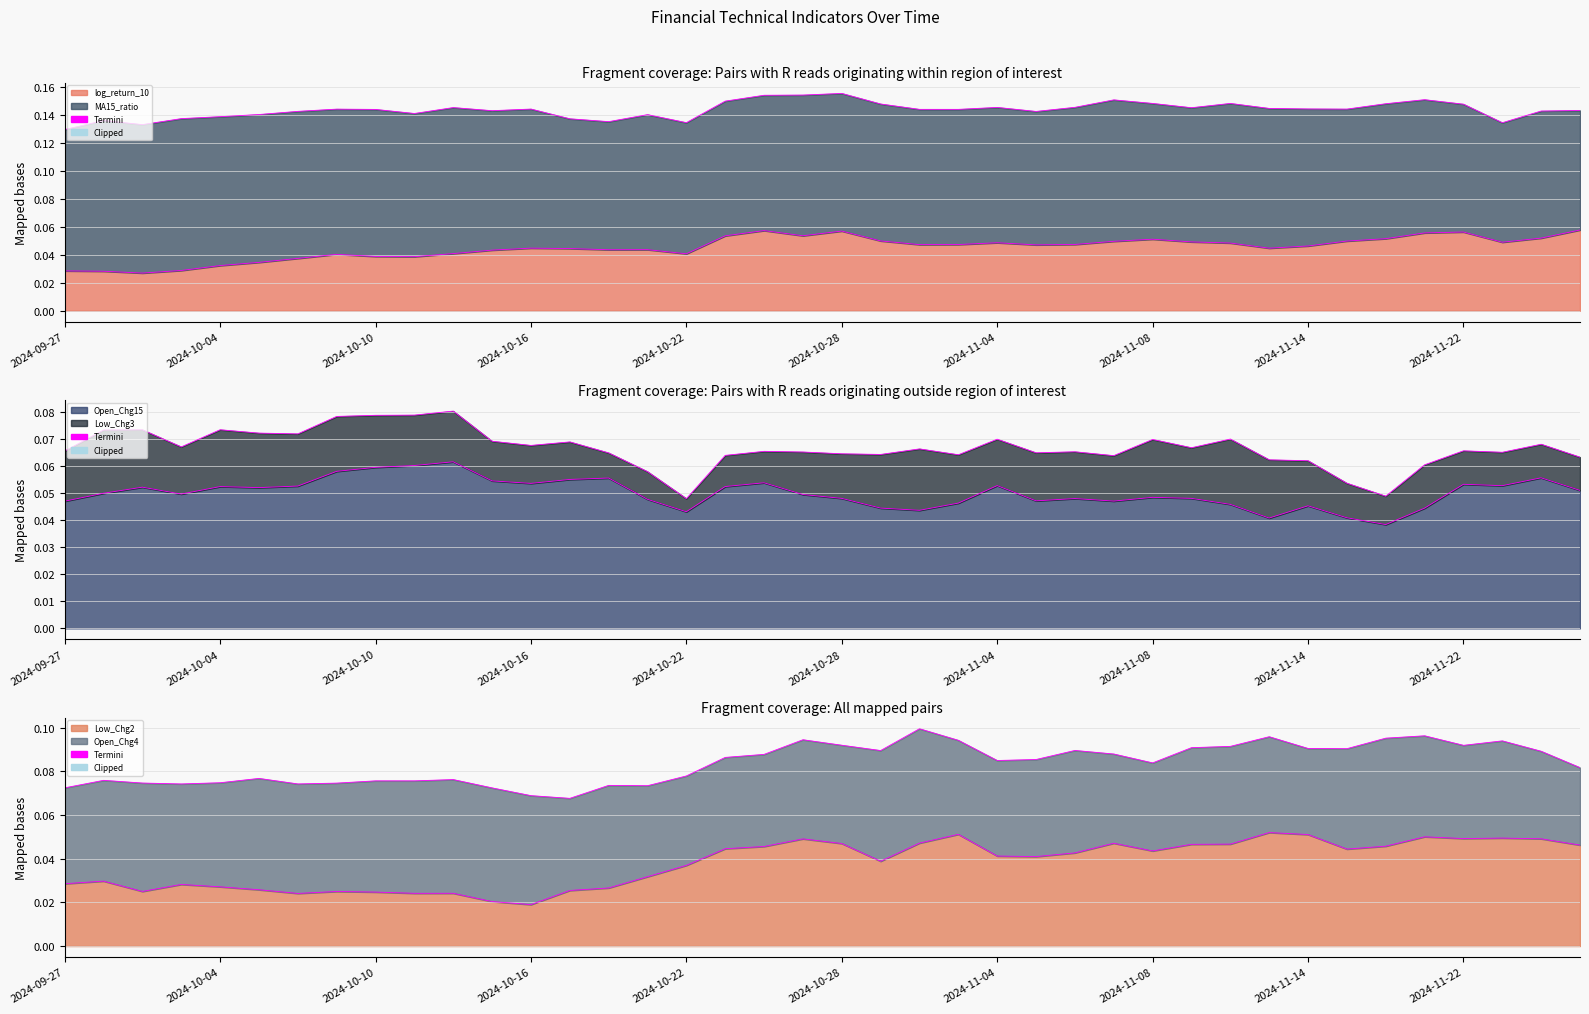

Rank the series at 2024-11-13 from lowest to highest value.

Open_Chg15, log_return_10, Low_Chg2